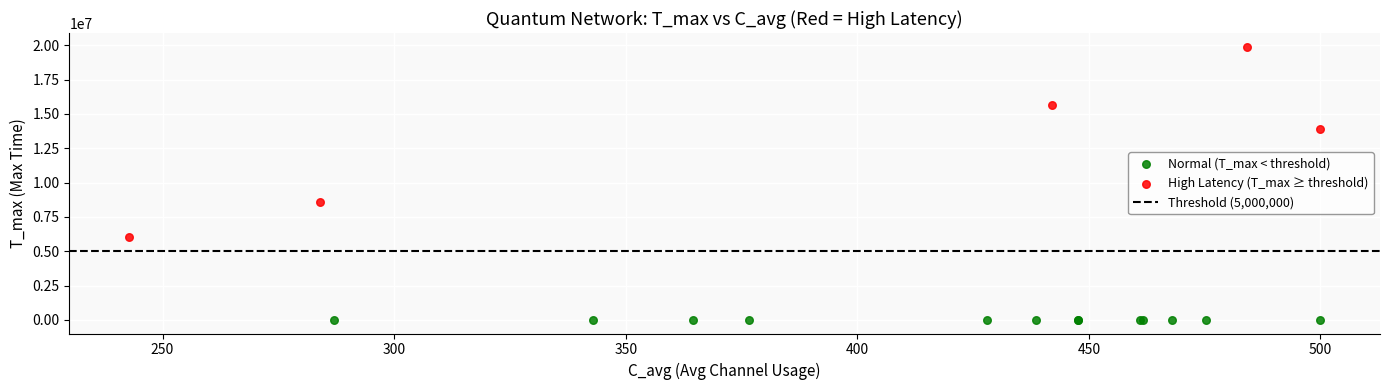

Which series contains the highest Y value?

High Latency (T_max ≥ threshold)